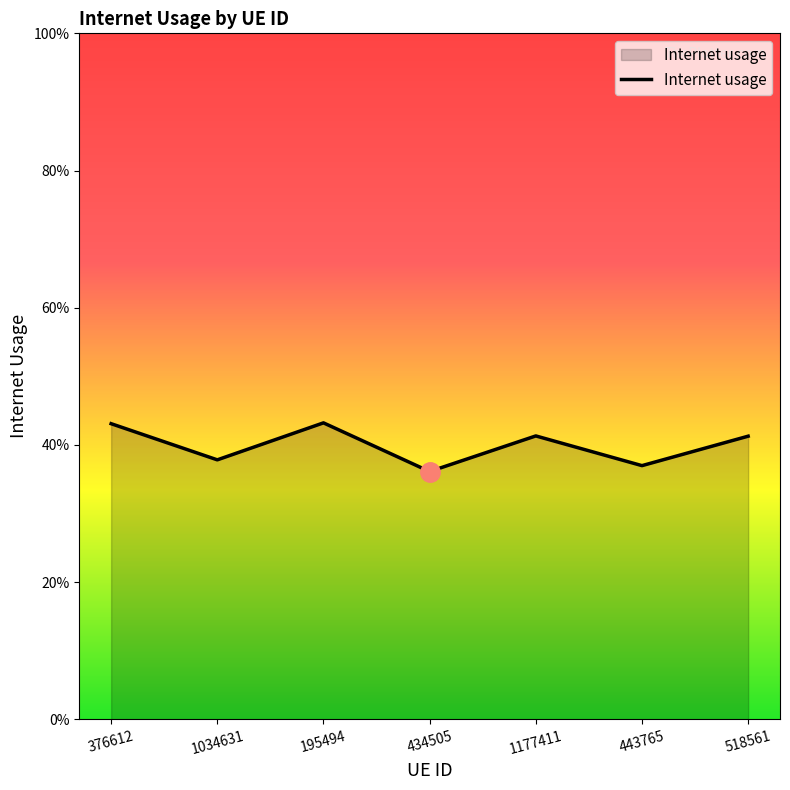

What position from the right is 195494?

5